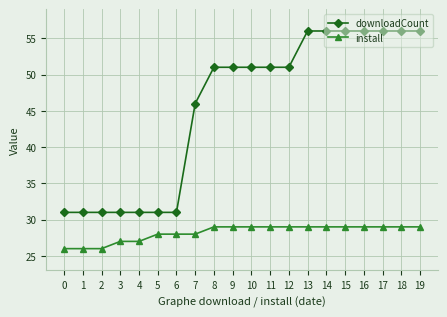

What is the value of the downloadCount point at the 4th from the left?

31